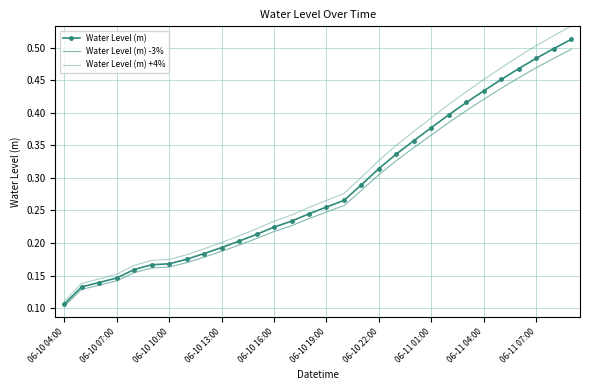

What is the maximum value shown in the chart?

0.5